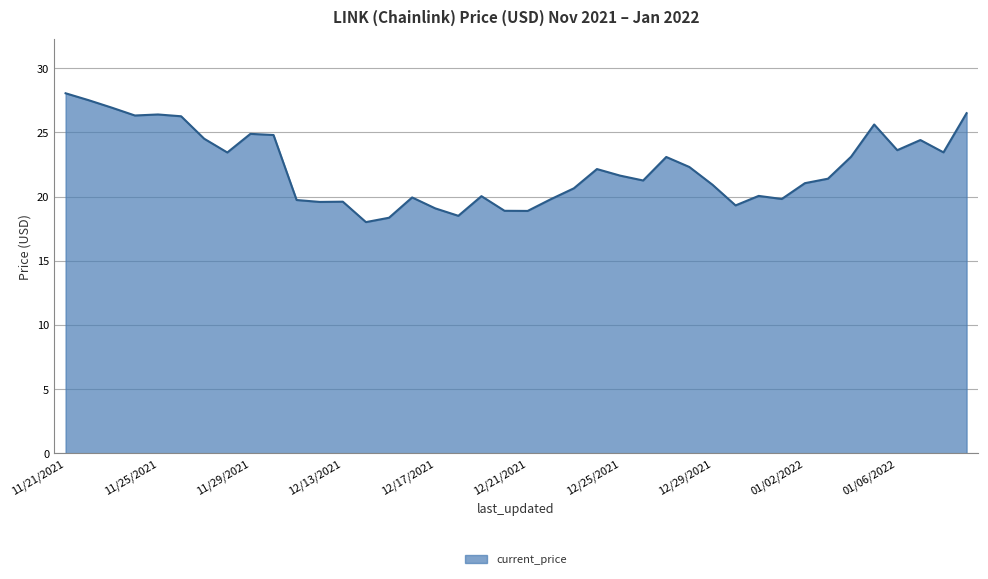

What is the minimum value shown in the chart?

18.0